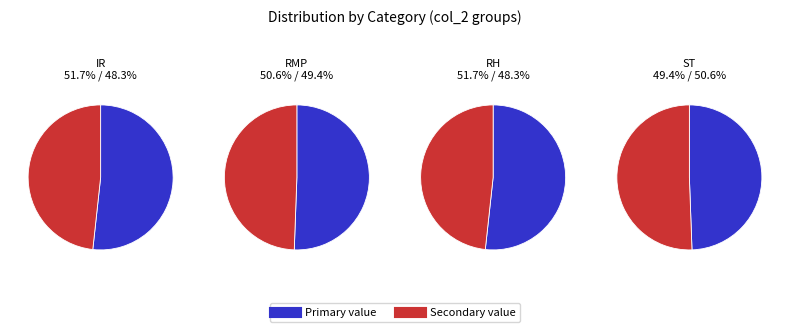

Which slice is the largest?

IR